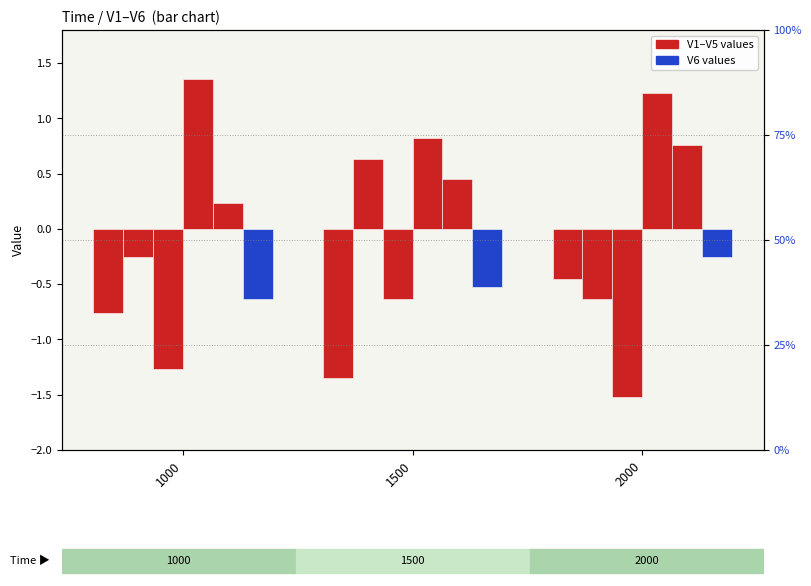

What is the highest value of the V3 series?

-0.6